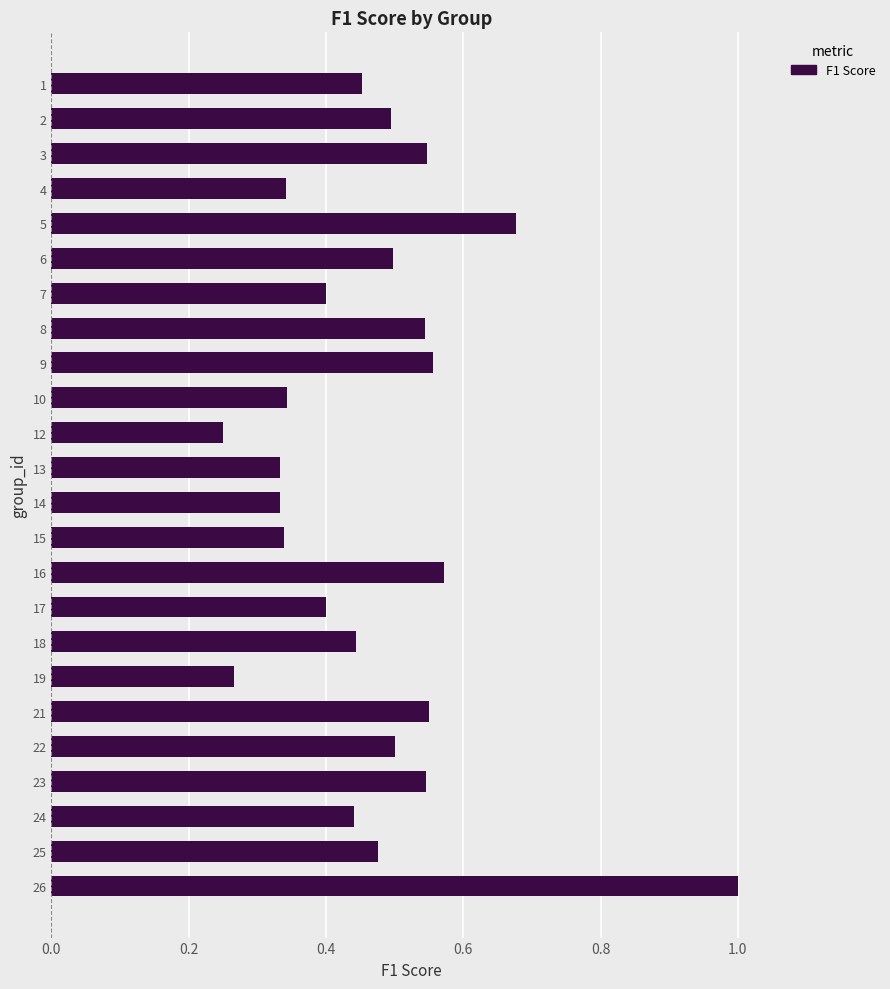

What is the sum of the values at 4 and 21?

0.9